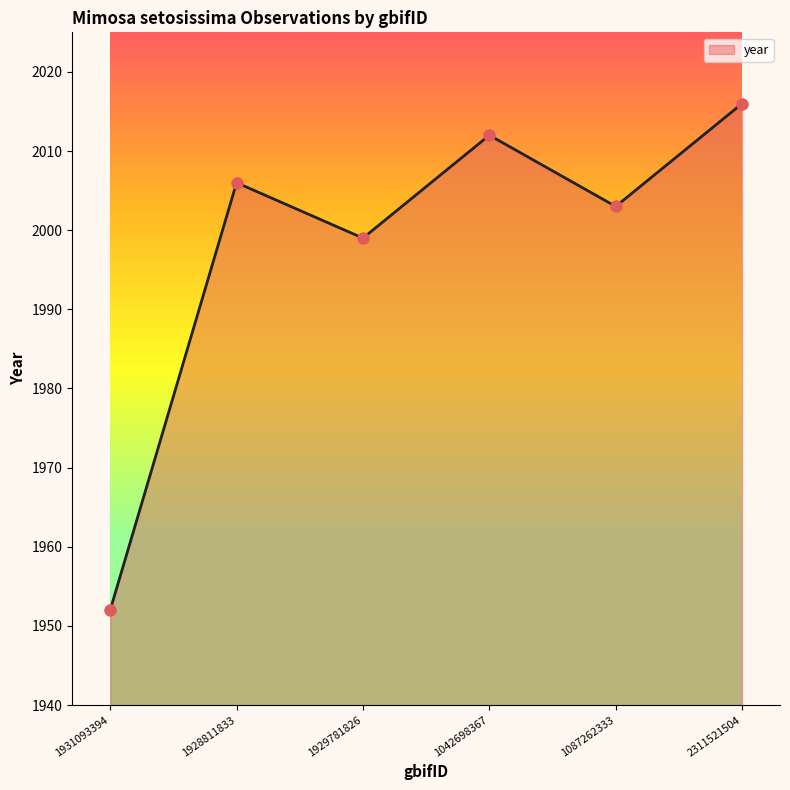

True or false: the data shows 1250 at 1931093394.

False